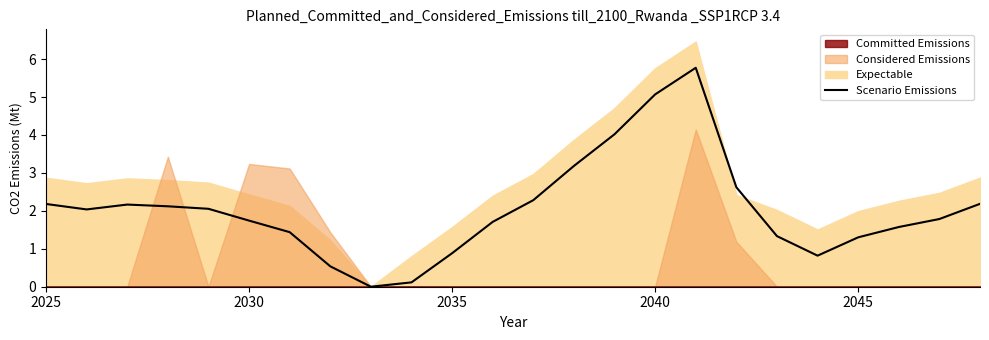

What is the difference between the maximum and minimum values?

5.8